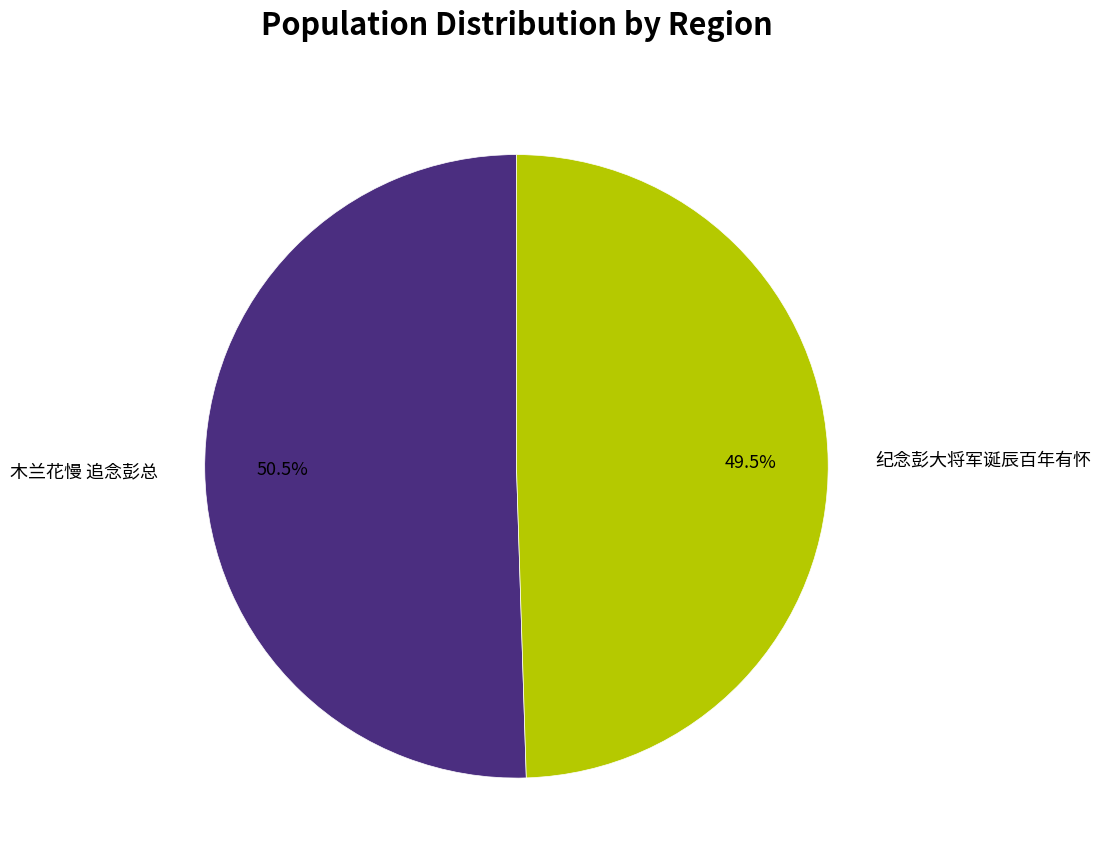

Is the sum of 木兰花慢 追念彭总 and 纪念彭大将军诞辰百年有怀 greater than half?

Yes